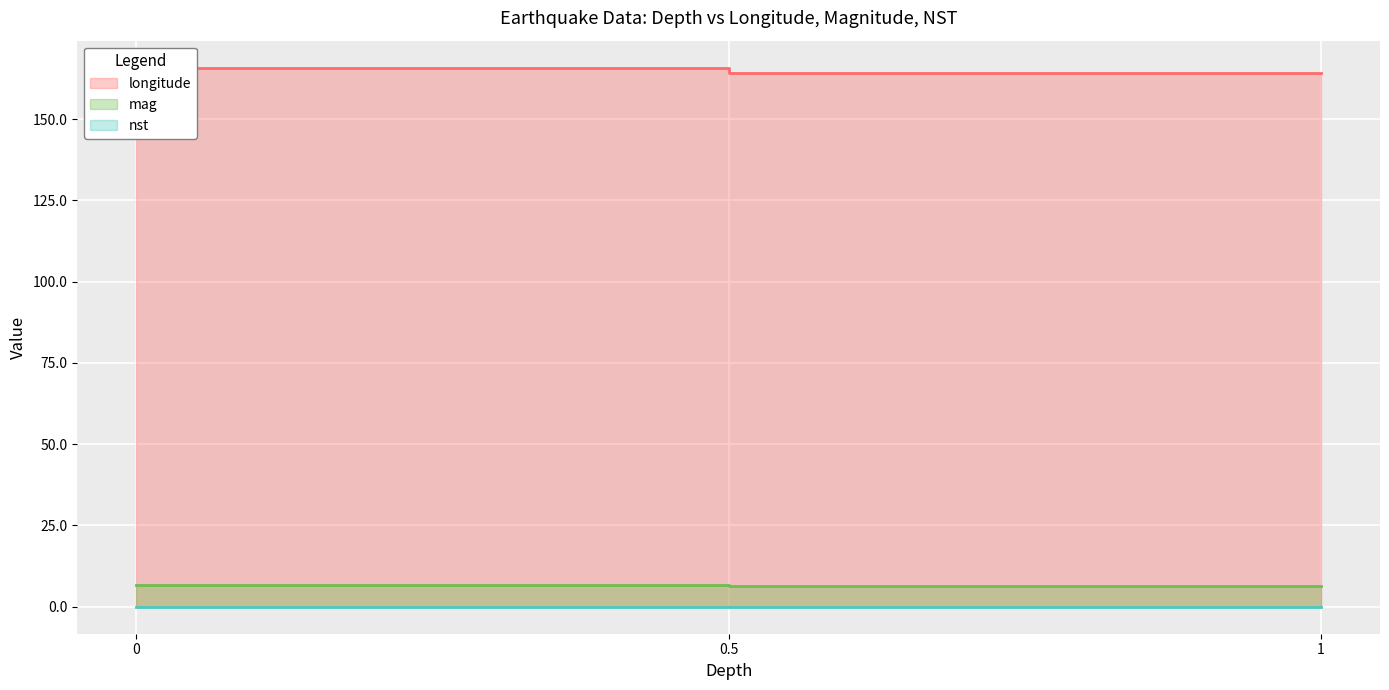

What is the value of the longitude point at the 1st from the left?

165.8